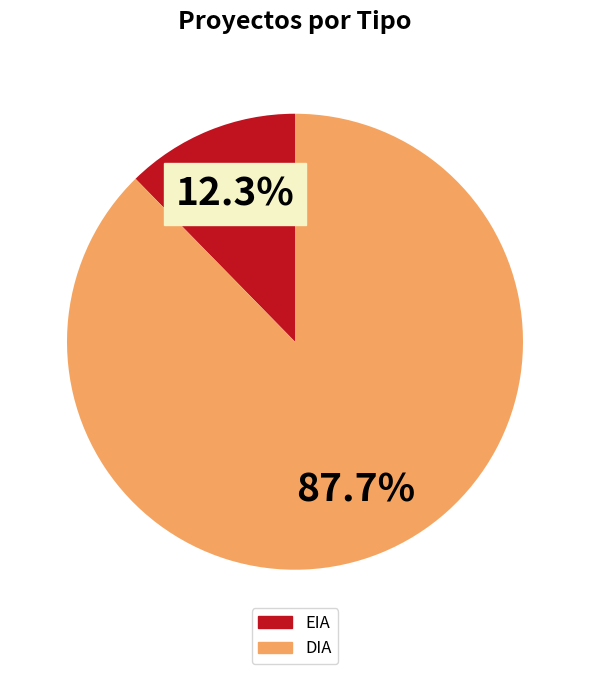

How many slices are in this pie chart?

2